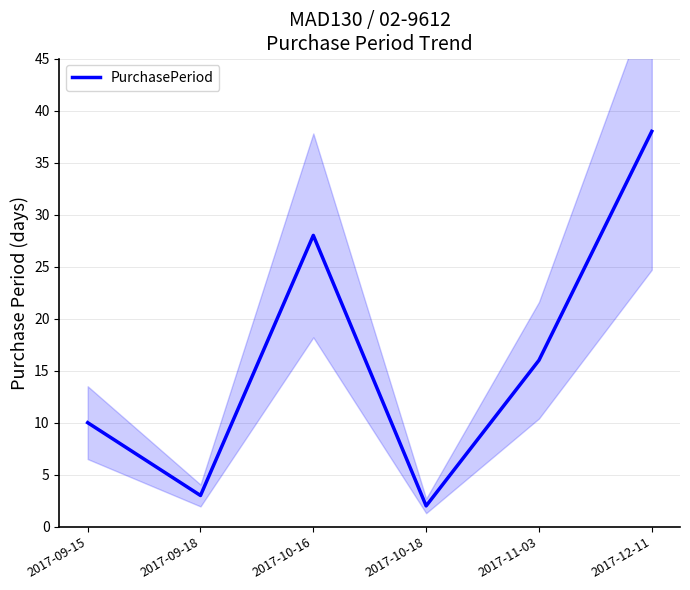

How many categories are shown in the chart?

6